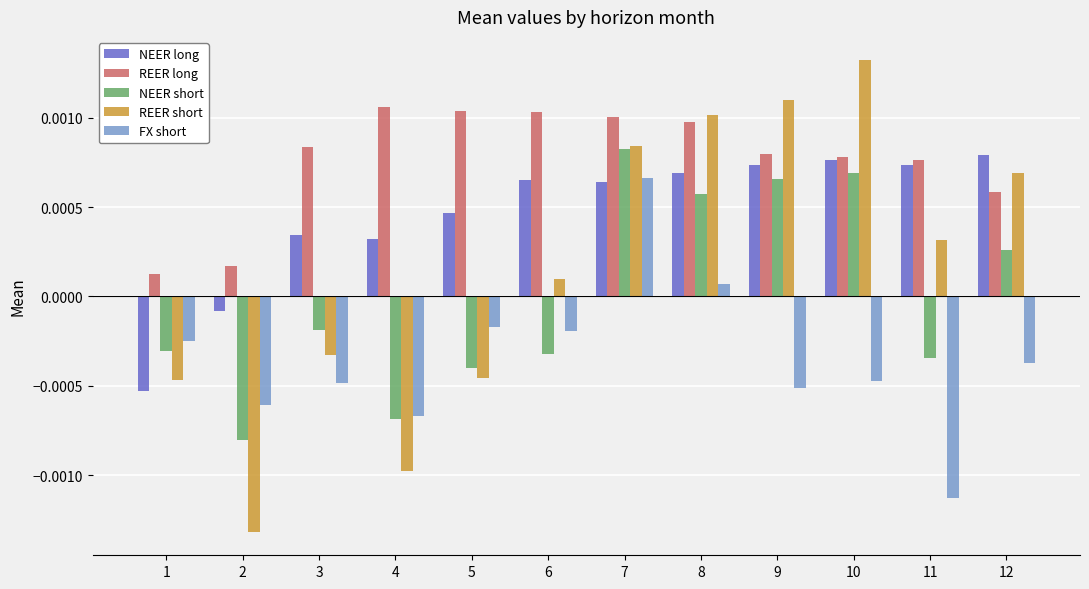

Which series has the largest range (max minus min)?

REER short